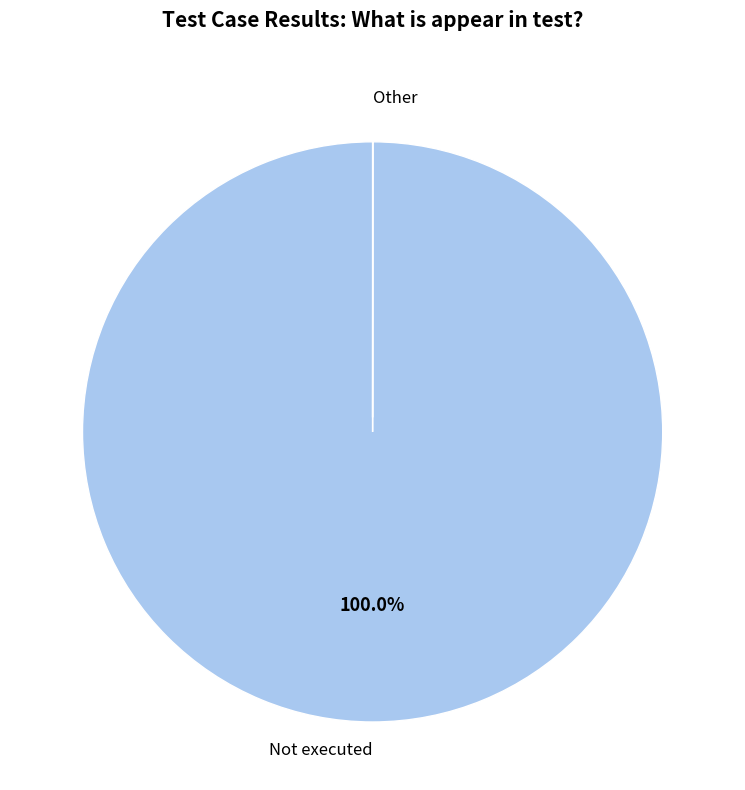

Does Not executed account for over 50% of the chart?

Yes